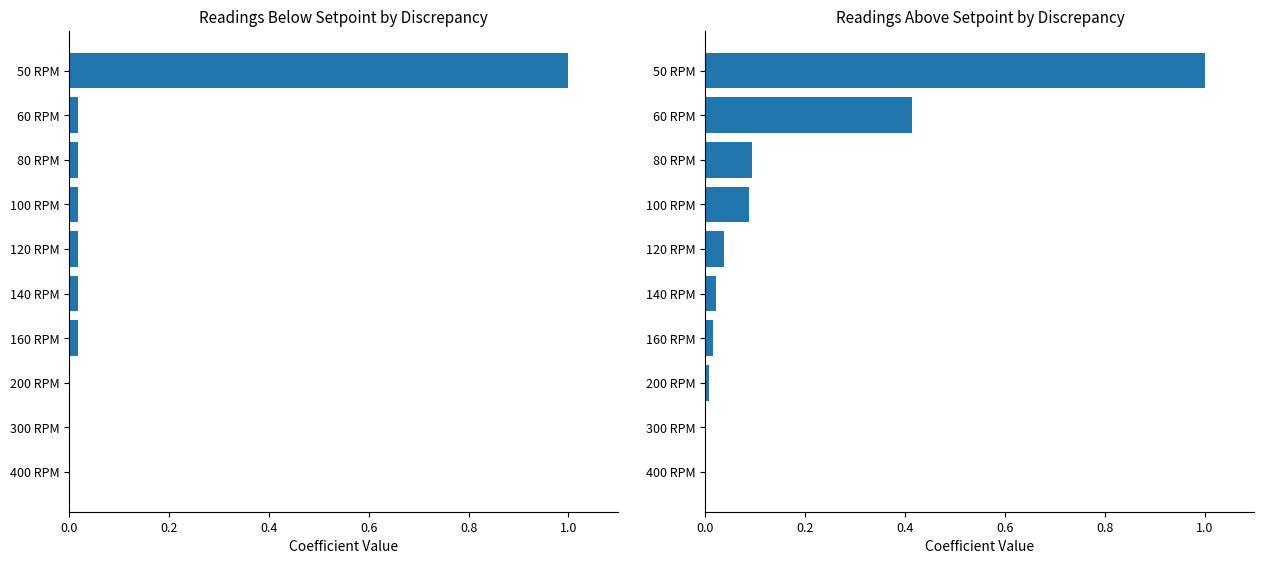

Is the value of Above at 80 RPM greater than the value of Below at 80 RPM?

Yes